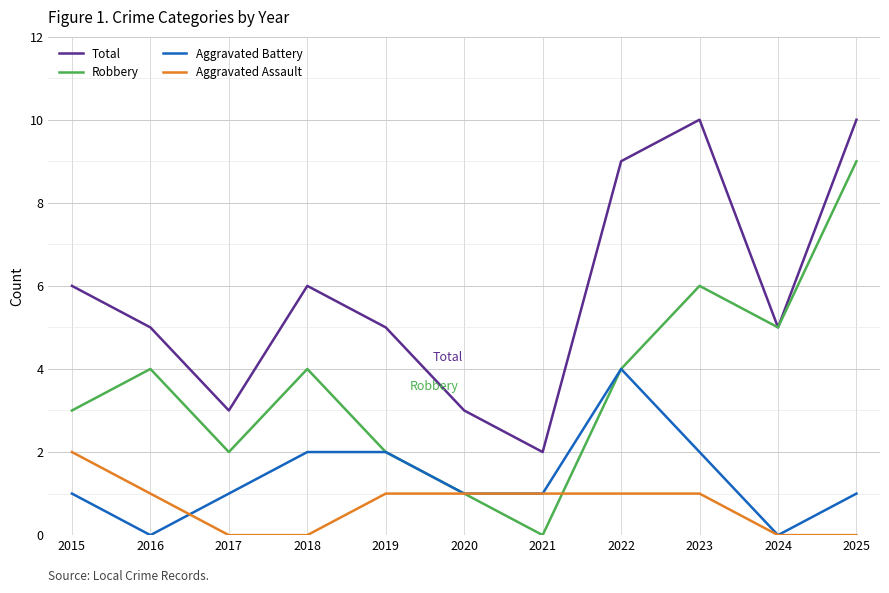

What is the highest value of the Aggravated Battery series?

4